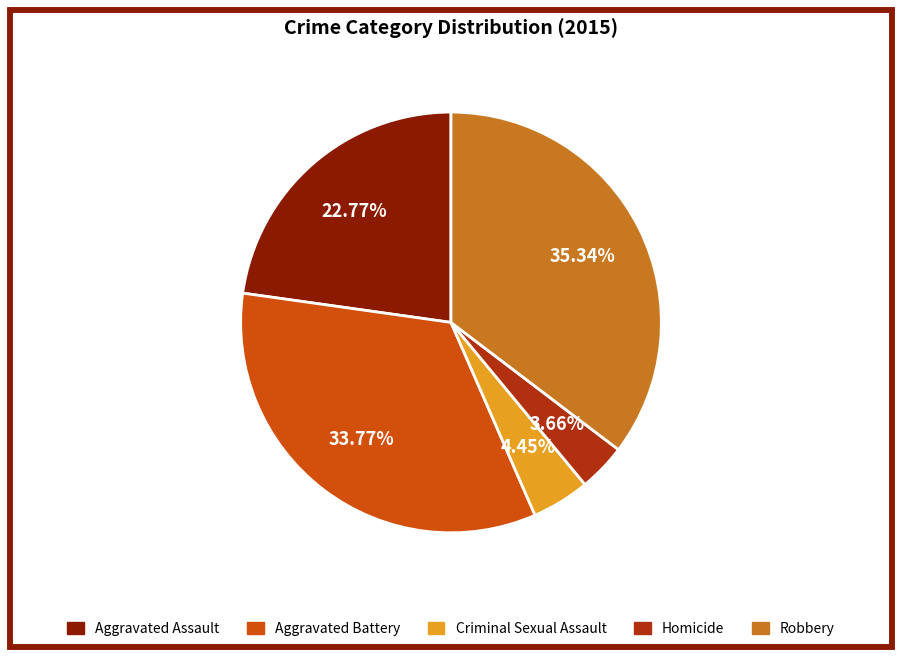

Is the sum of Aggravated Battery and Aggravated Assault greater than half?

Yes